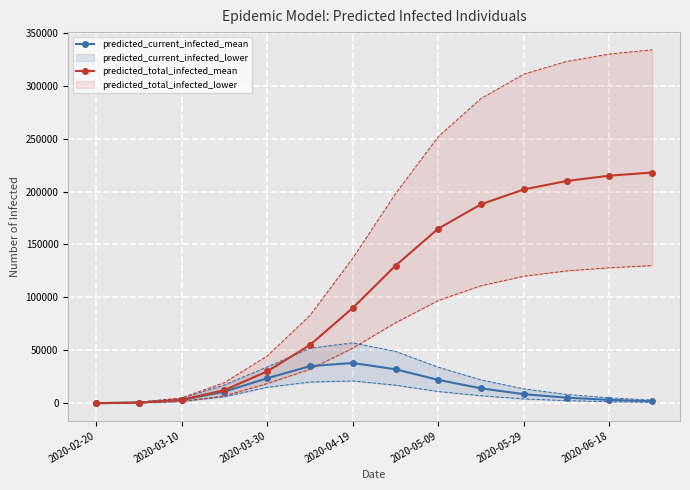

What is the value of the predicted_current_infected_mean point at the 4th from the left?

10919